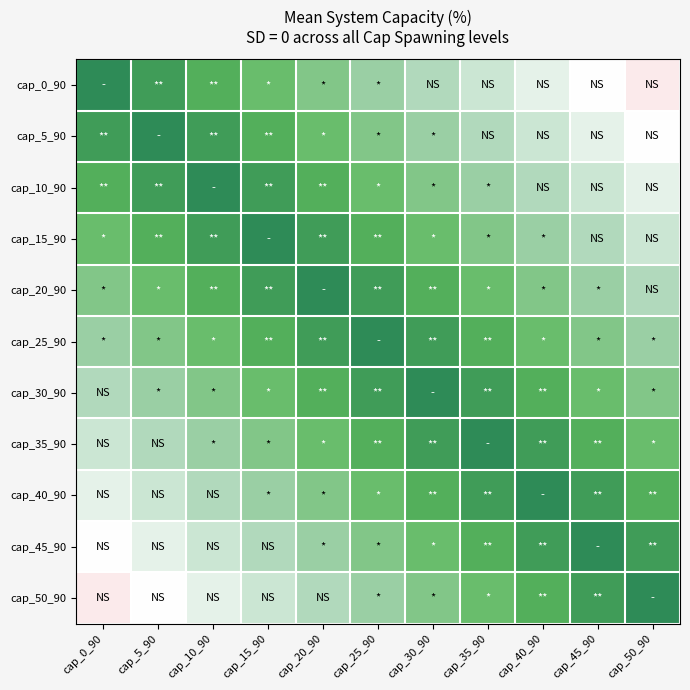

Reading right to left, list all the values displayed in this chart.

cap_0_90: cap_50_90=50	cap_45_90=45	cap_40_90=40	cap_35_90=35	cap_30_90=30	cap_25_90=25	cap_20_90=20	cap_15_90=15	cap_10_90=10	cap_5_90=5	cap_0_90=0
cap_5_90: cap_50_90=45	cap_45_90=40	cap_40_90=35	cap_35_90=30	cap_30_90=25	cap_25_90=20	cap_20_90=15	cap_15_90=10	cap_10_90=5	cap_5_90=0	cap_0_90=5
cap_10_90: cap_50_90=40	cap_45_90=35	cap_40_90=30	cap_35_90=25	cap_30_90=20	cap_25_90=15	cap_20_90=10	cap_15_90=5	cap_10_90=0	cap_5_90=5	cap_0_90=10
cap_15_90: cap_50_90=35	cap_45_90=30	cap_40_90=25	cap_35_90=20	cap_30_90=15	cap_25_90=10	cap_20_90=5	cap_15_90=0	cap_10_90=5	cap_5_90=10	cap_0_90=15
cap_20_90: cap_50_90=30	cap_45_90=25	cap_40_90=20	cap_35_90=15	cap_30_90=10	cap_25_90=5	cap_20_90=0	cap_15_90=5	cap_10_90=10	cap_5_90=15	cap_0_90=20
cap_25_90: cap_50_90=25	cap_45_90=20	cap_40_90=15	cap_35_90=10	cap_30_90=5	cap_25_90=0	cap_20_90=5	cap_15_90=10	cap_10_90=15	cap_5_90=20	cap_0_90=25
cap_30_90: cap_50_90=20	cap_45_90=15	cap_40_90=10	cap_35_90=5	cap_30_90=0	cap_25_90=5	cap_20_90=10	cap_15_90=15	cap_10_90=20	cap_5_90=25	cap_0_90=30
cap_35_90: cap_50_90=15	cap_45_90=10	cap_40_90=5	cap_35_90=0	cap_30_90=5	cap_25_90=10	cap_20_90=15	cap_15_90=20	cap_10_90=25	cap_5_90=30	cap_0_90=35
cap_40_90: cap_50_90=10	cap_45_90=5	cap_40_90=0	cap_35_90=5	cap_30_90=10	cap_25_90=15	cap_20_90=20	cap_15_90=25	cap_10_90=30	cap_5_90=35	cap_0_90=40
cap_45_90: cap_50_90=5	cap_45_90=0	cap_40_90=5	cap_35_90=10	cap_30_90=15	cap_25_90=20	cap_20_90=25	cap_15_90=30	cap_10_90=35	cap_5_90=40	cap_0_90=45
cap_50_90: cap_50_90=0	cap_45_90=5	cap_40_90=10	cap_35_90=15	cap_30_90=20	cap_25_90=25	cap_20_90=30	cap_15_90=35	cap_10_90=40	cap_5_90=45	cap_0_90=50